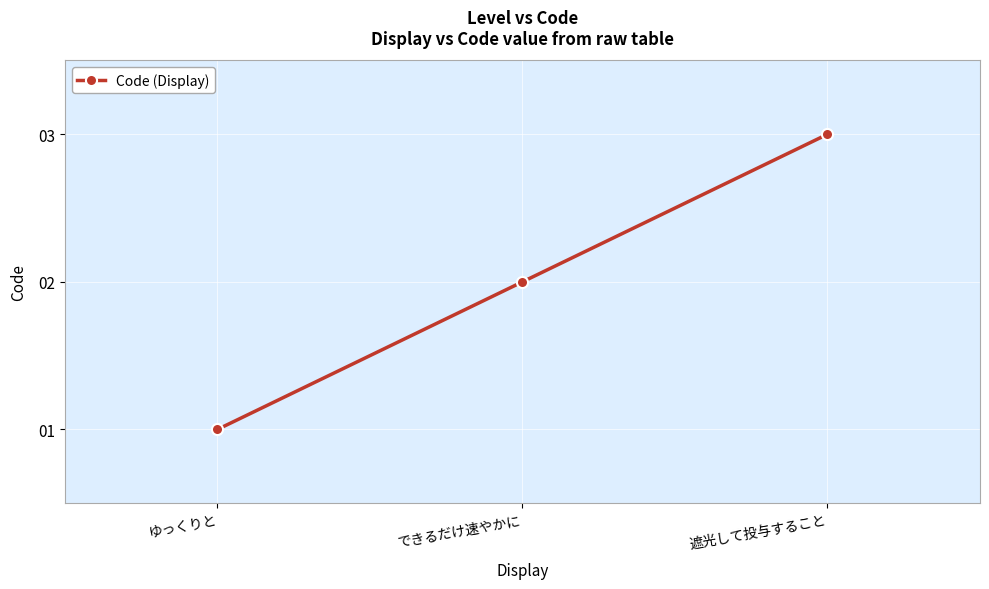

The chart shows a value of 1 at ゆっくりと. True or false?

True